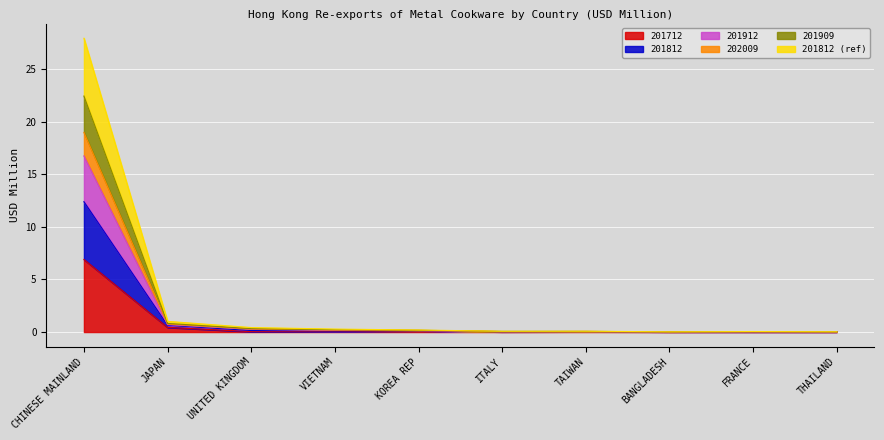

True or false: 201812 and 201912 cross at least once.

False